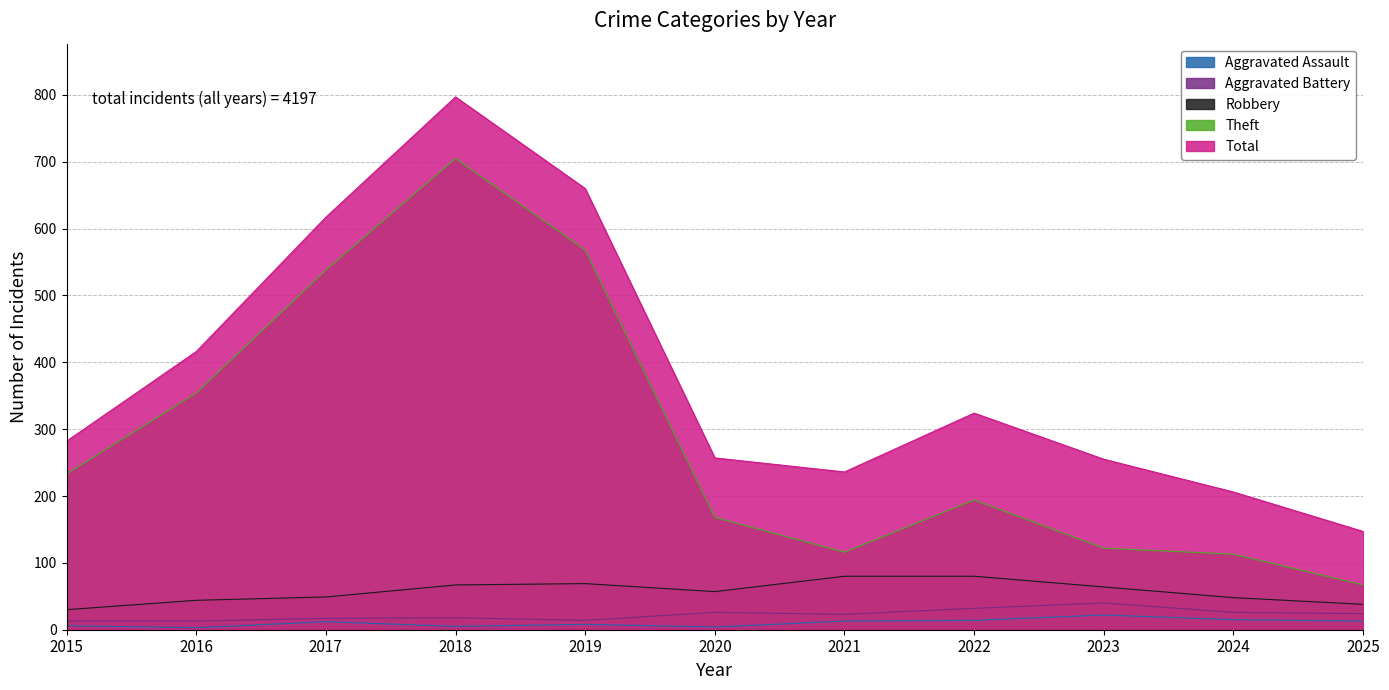

How many lines are shown in the chart?

5